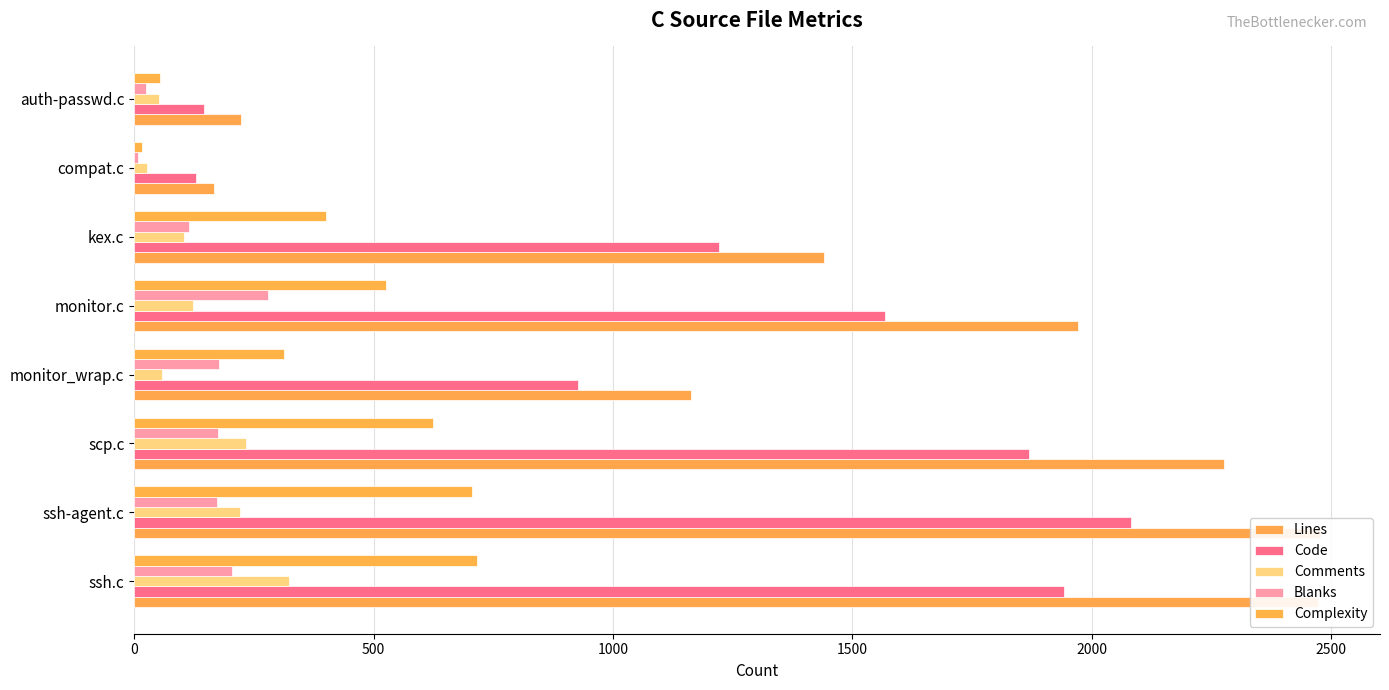

Between monitor.c and monitor_wrap.c, which is larger?

monitor.c